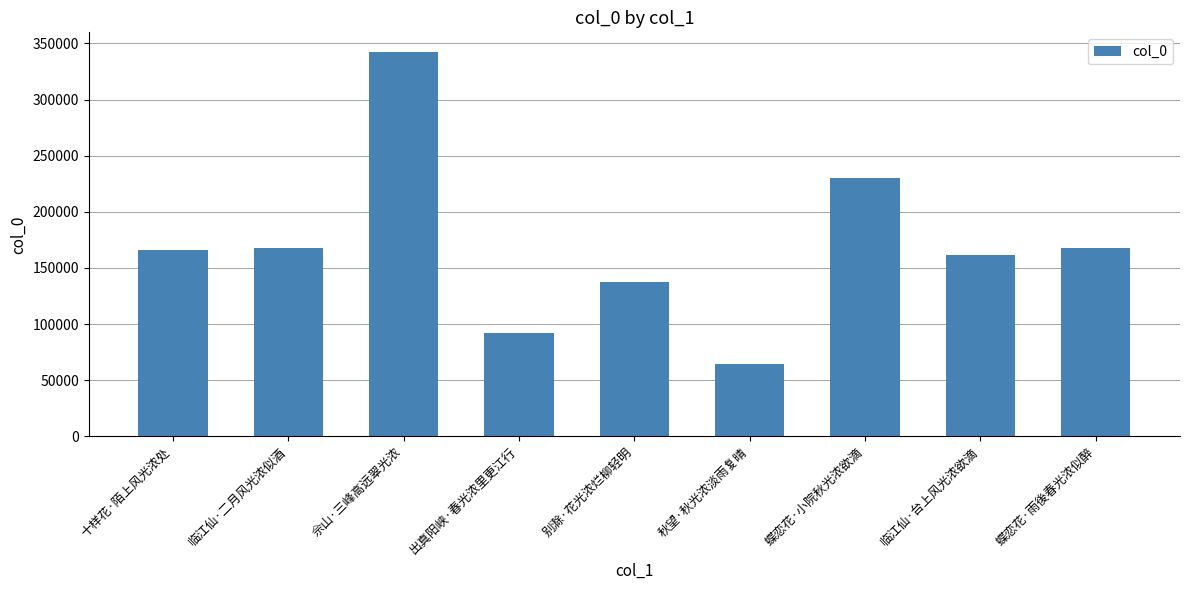

Which category has the highest value across all series?

佘山·三峰高远翠光浓